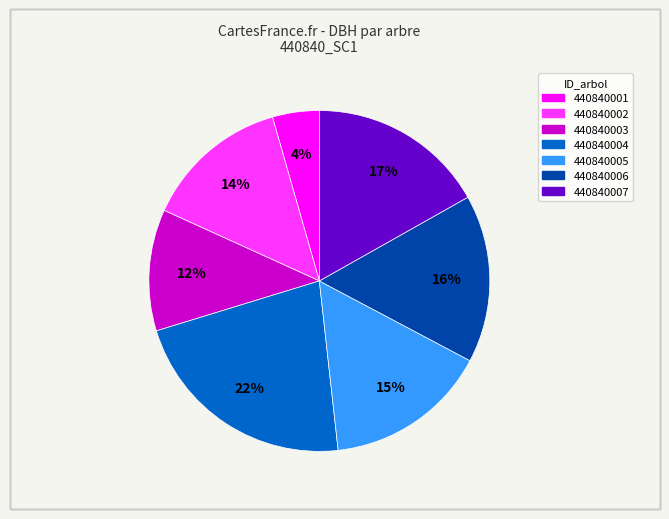

What percentage is the 440840007 slice, to the nearest percent?

17%